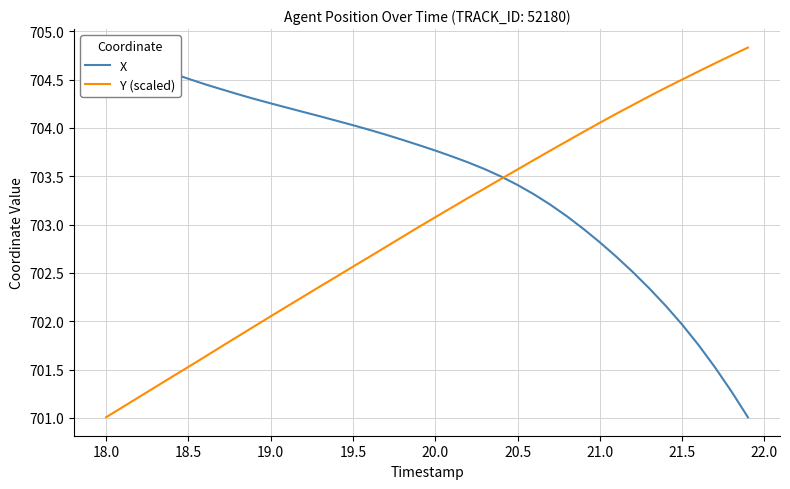

At which label does Y (scaled) reach its minimum?

18.0